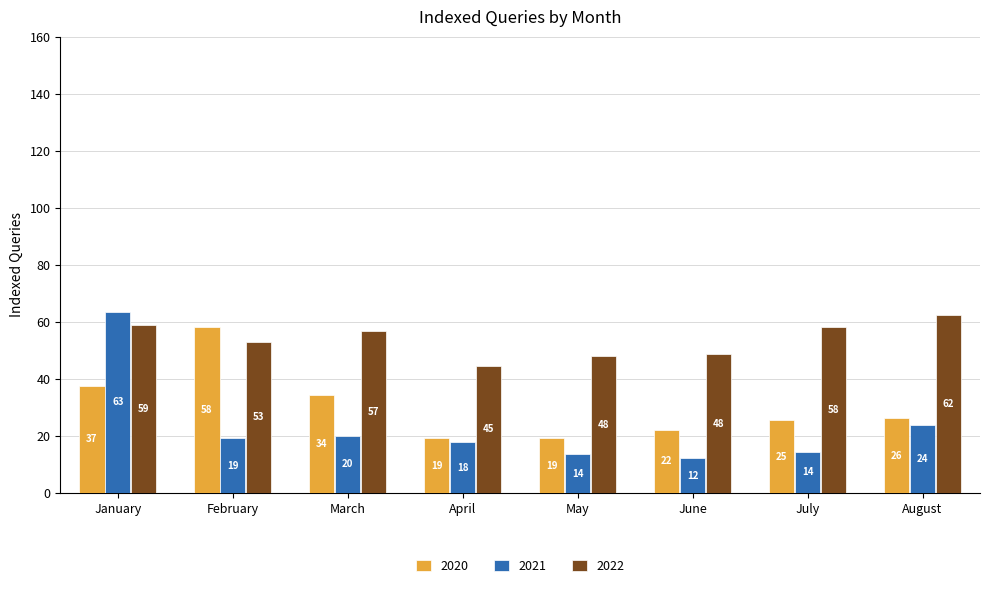

Rank the series at March from highest to lowest value.

2022, 2020, 2021